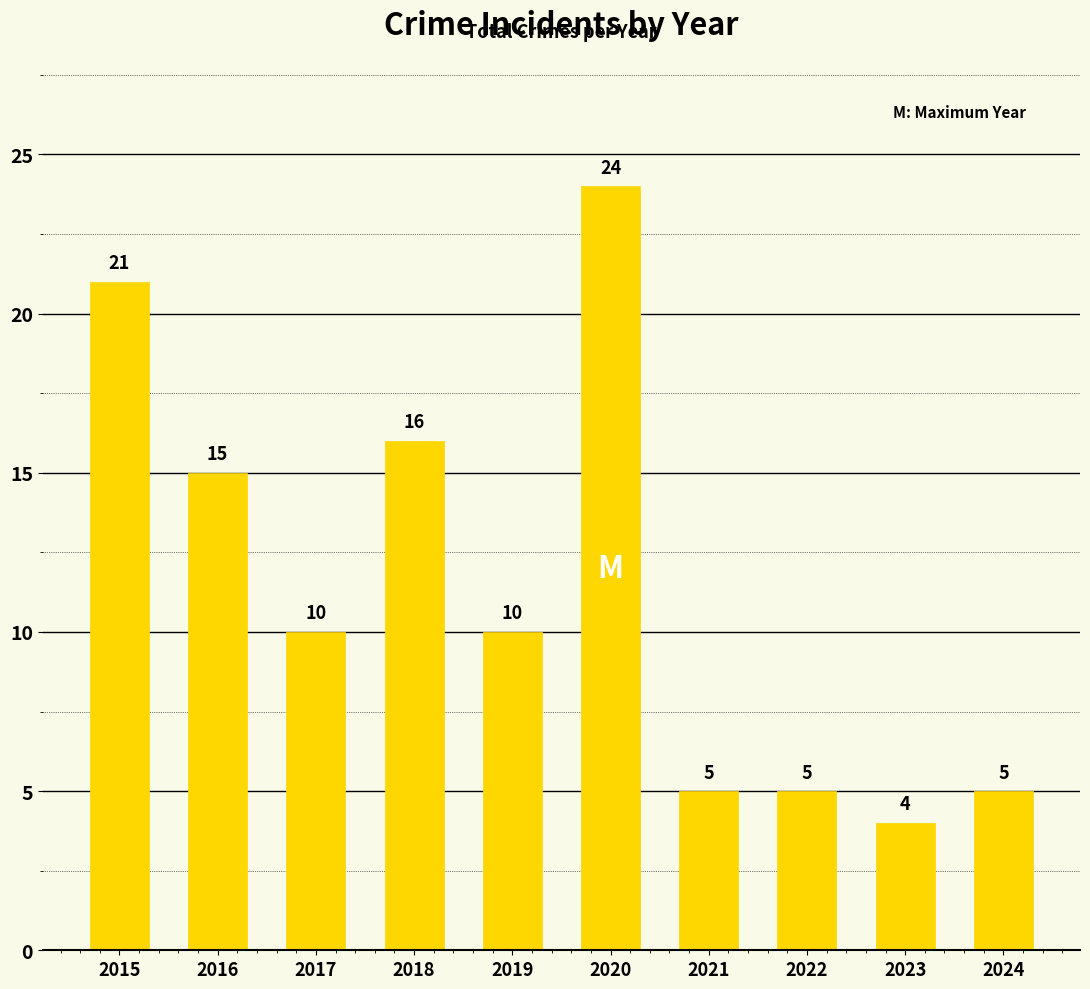

Which has a higher value, 2015 or 2020?

2020